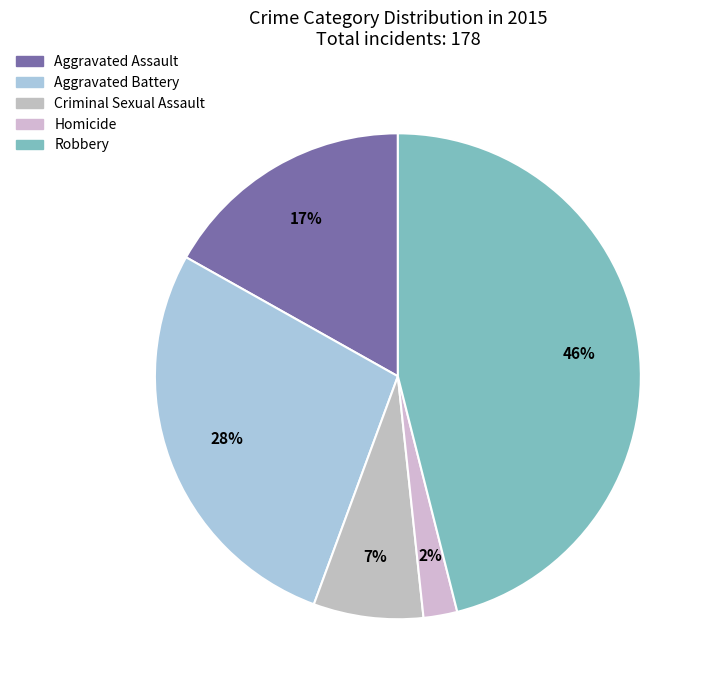

What is the change in value from Aggravated Assault to Homicide?

-26